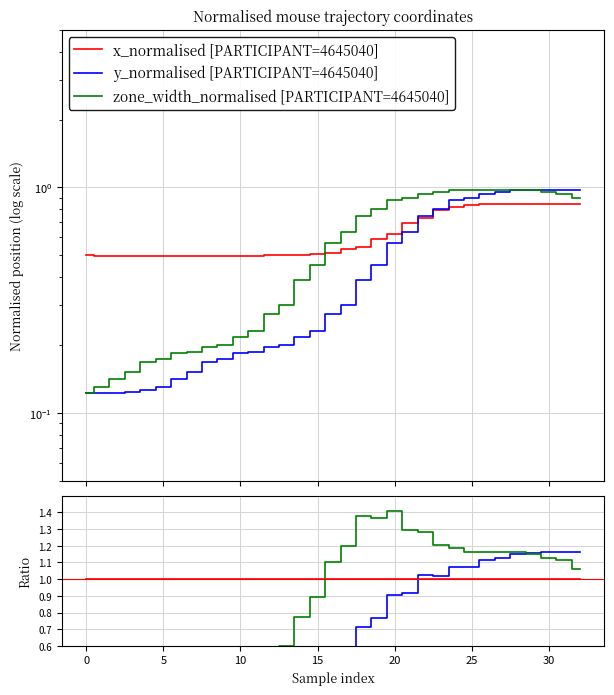

True or false: zone_width_normalised [PARTICIPANT=4645040] and x_normalised [PARTICIPANT=4645040] cross at least once.

True